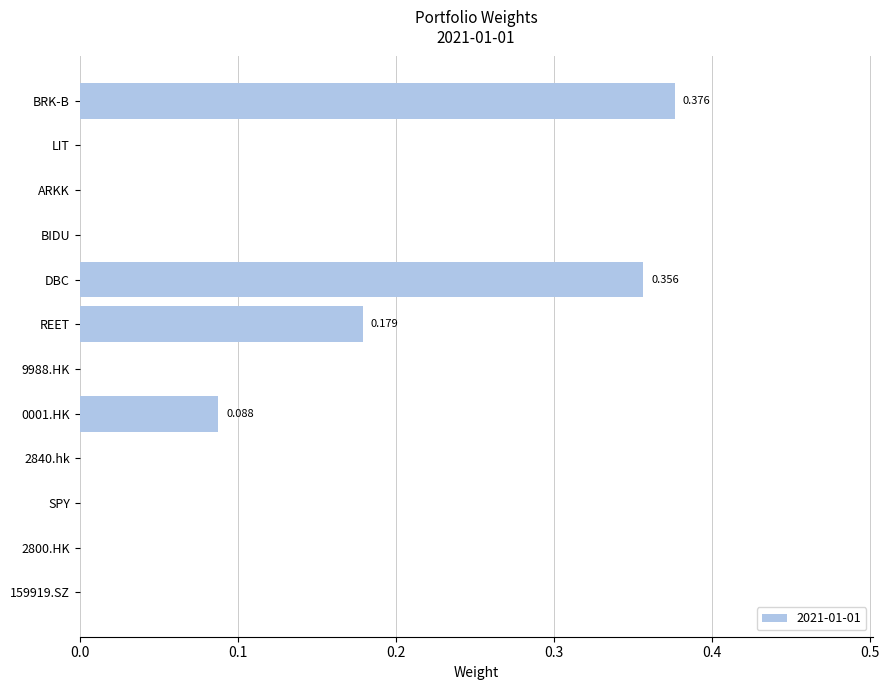

Which category has the highest value across all series?

BRK-B